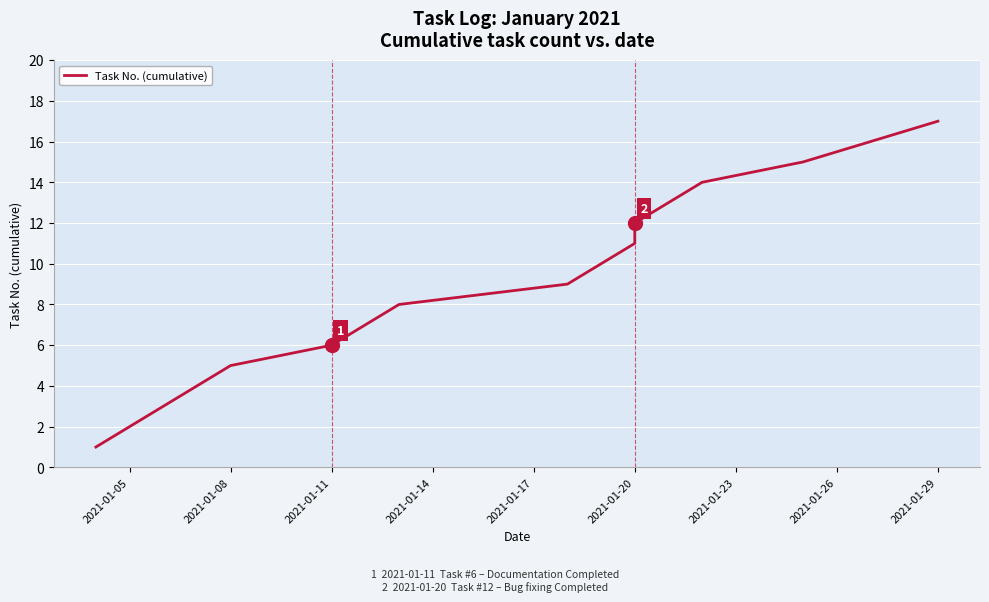

What is the average value?

9